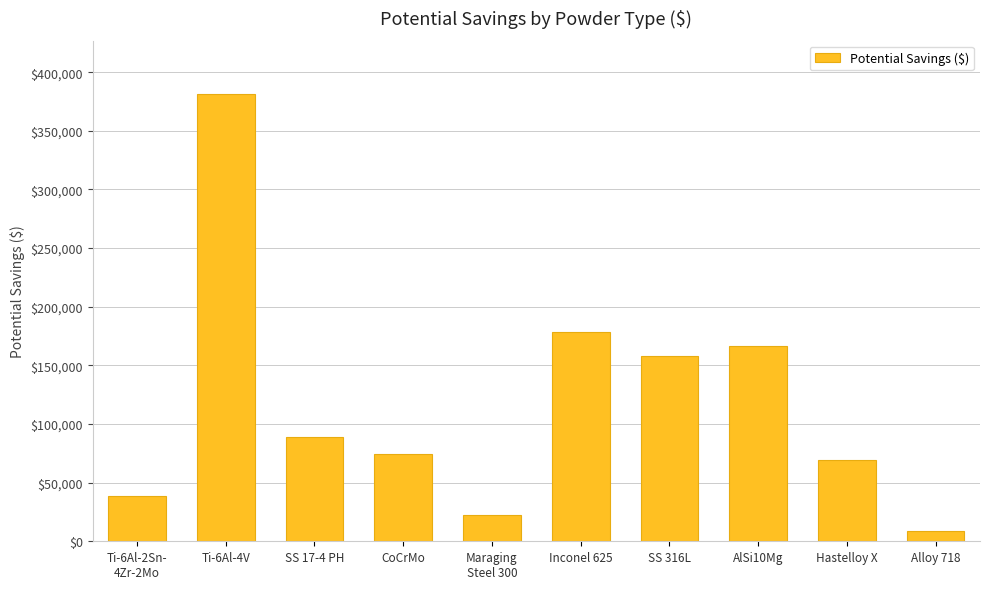

The value at Maraging
Steel 300 is 37144.9. True or false?

False